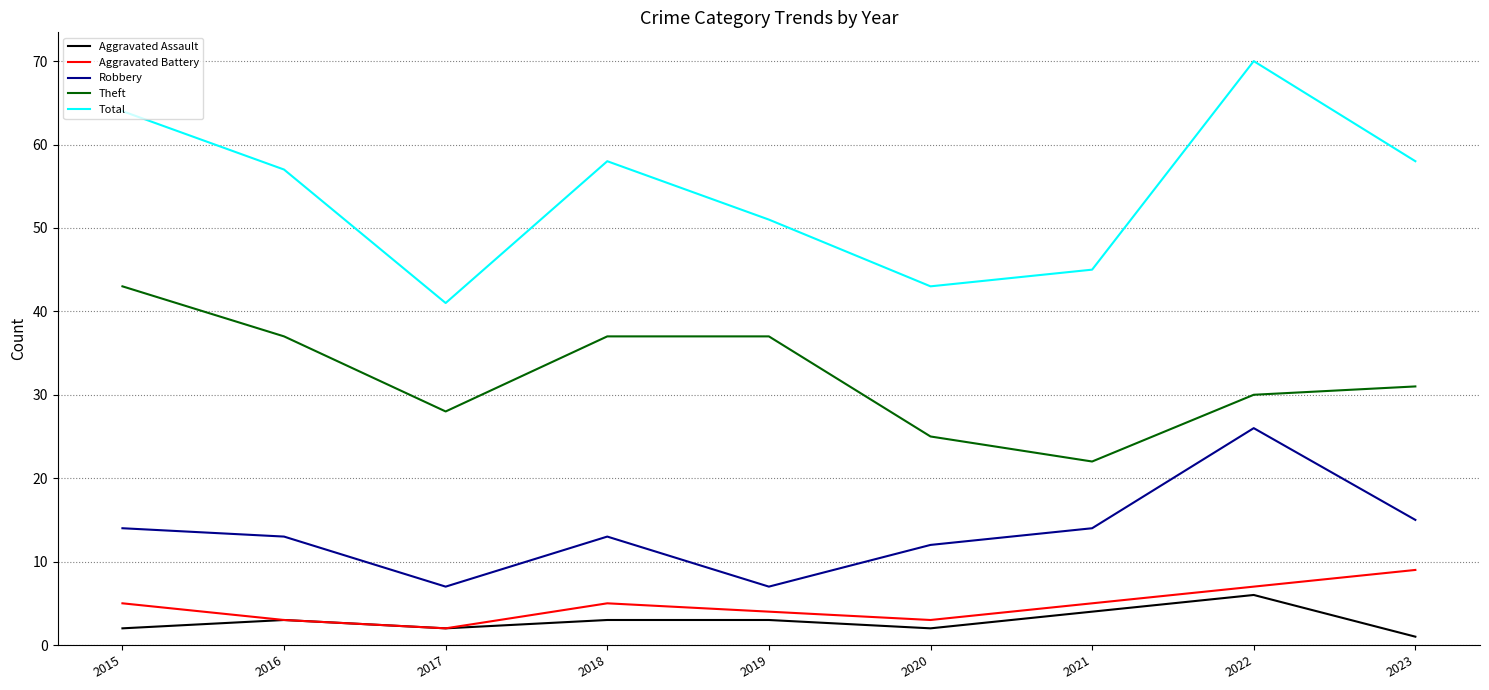

What is the sum of all Theft values?

290